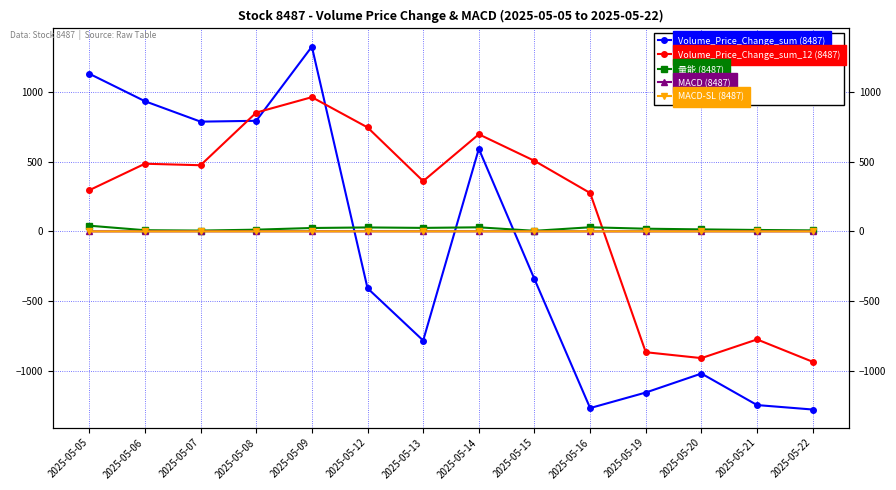

Which category has the lowest value in the 量能 (8487) series?

2025-05-15